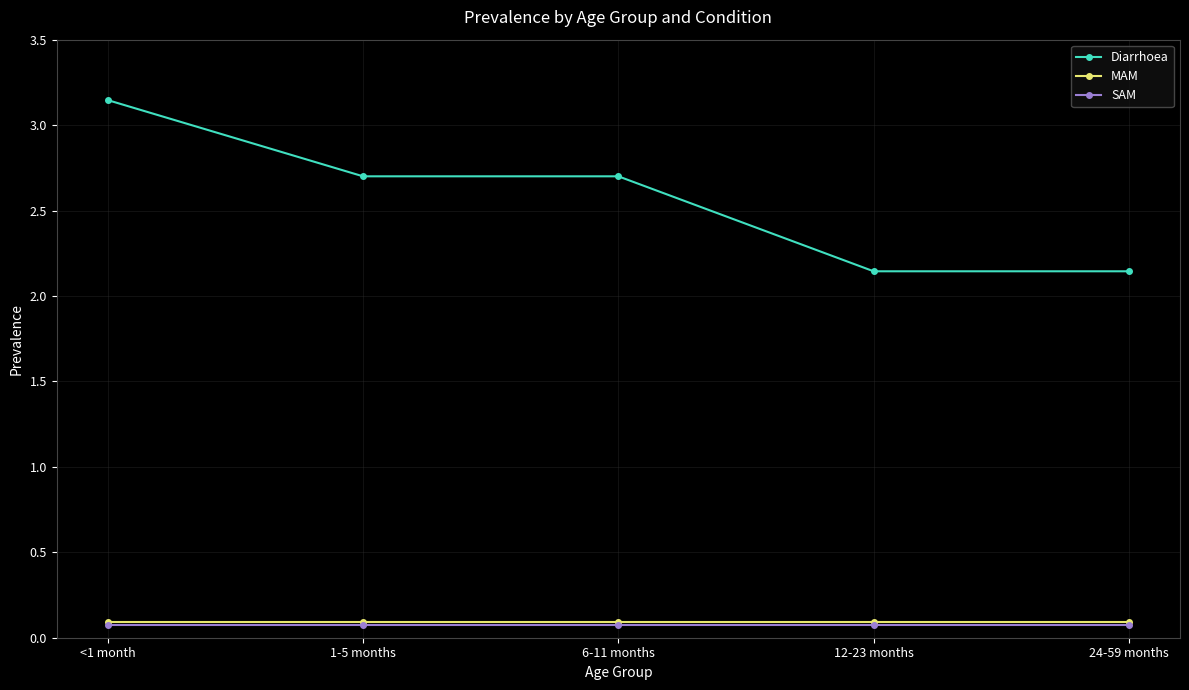

How many Diarrhoea values are between 2 and 3?

4